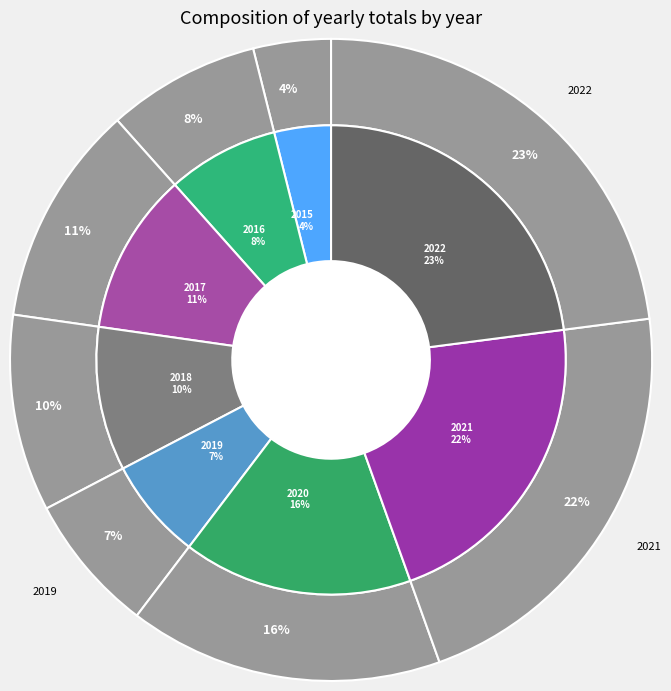

True or false: 2022 accounts for 31% of the total.

False